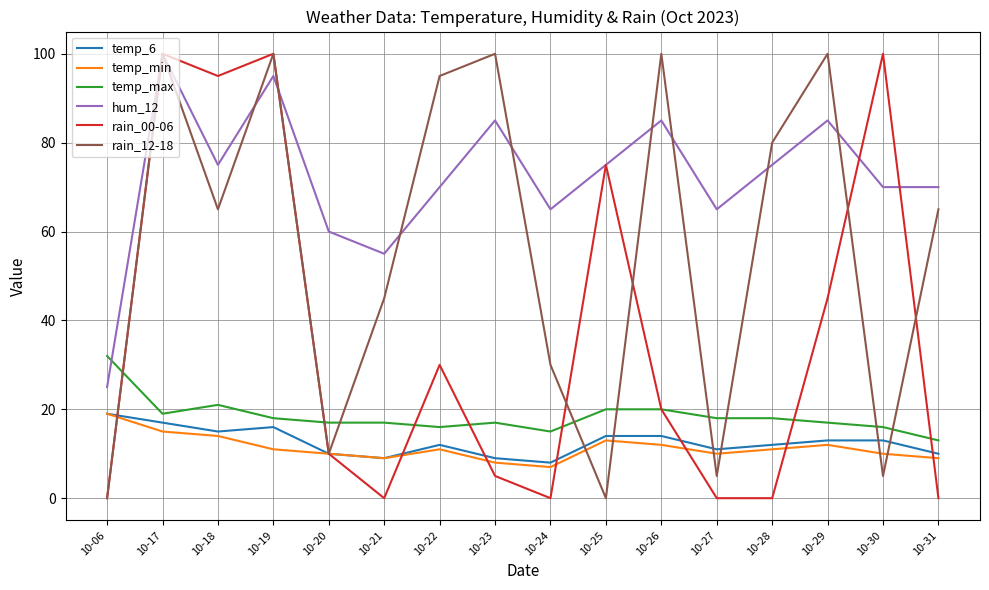

At which label does hum_12 first exceed 75?

10-17